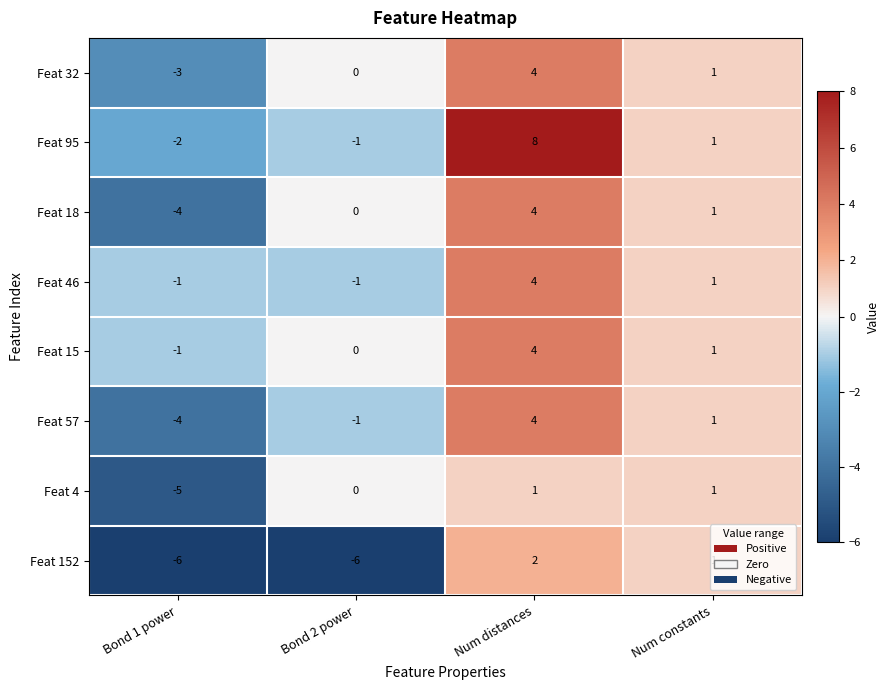

Is the value of Feat 46 at Num distances greater than the value of Feat 57 at Bond 1 power?

Yes